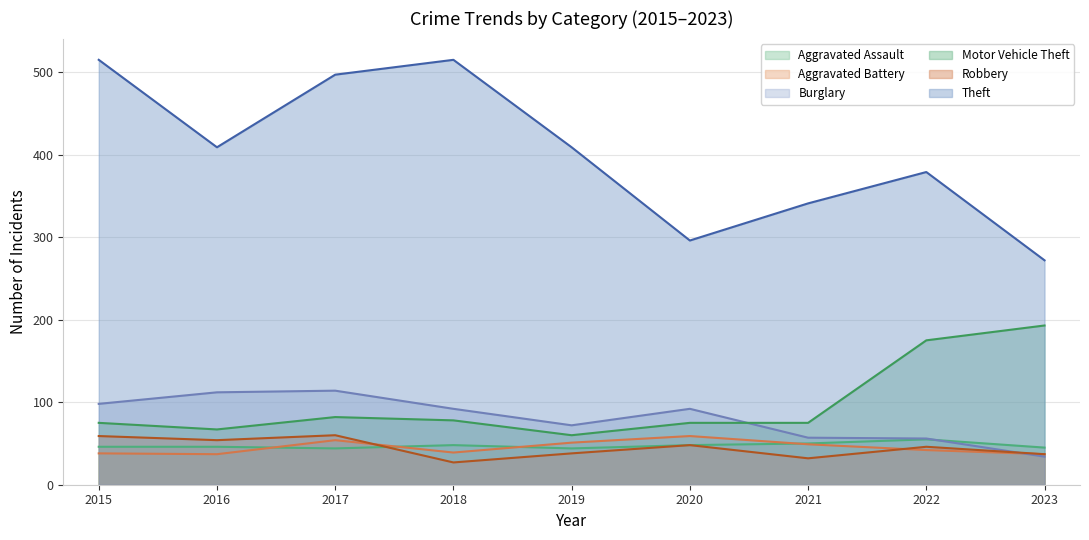

Which series has the largest total across all categories?

Theft